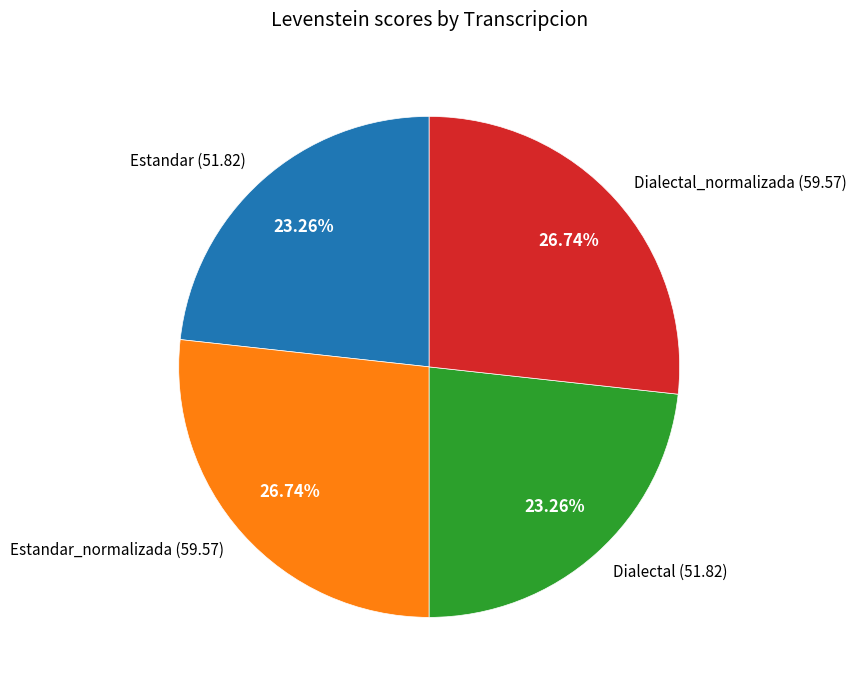

Do Estandar_normalizada (59.57) and Dialectal_normalizada (59.57) together represent more than half of the pie?

Yes